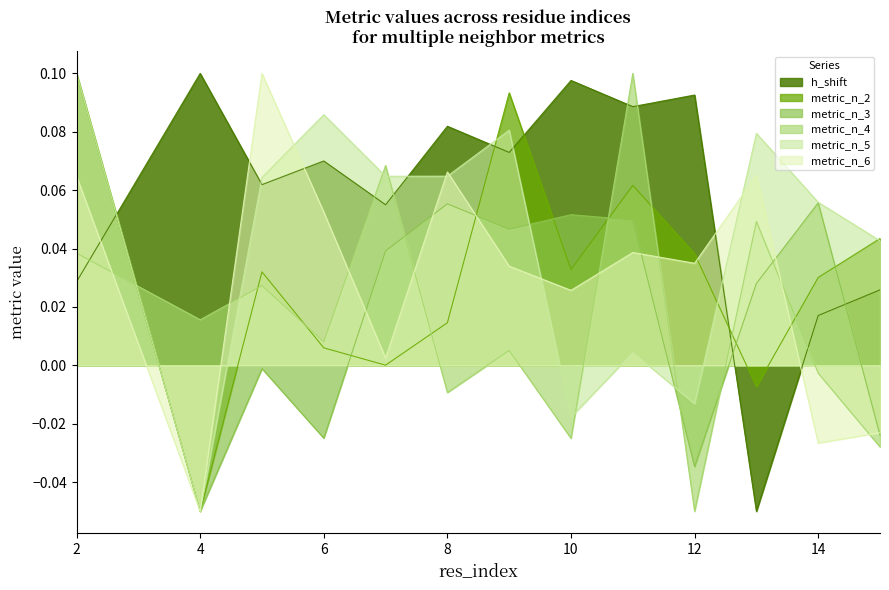

Does the chart display data point markers on the line(s)?

No